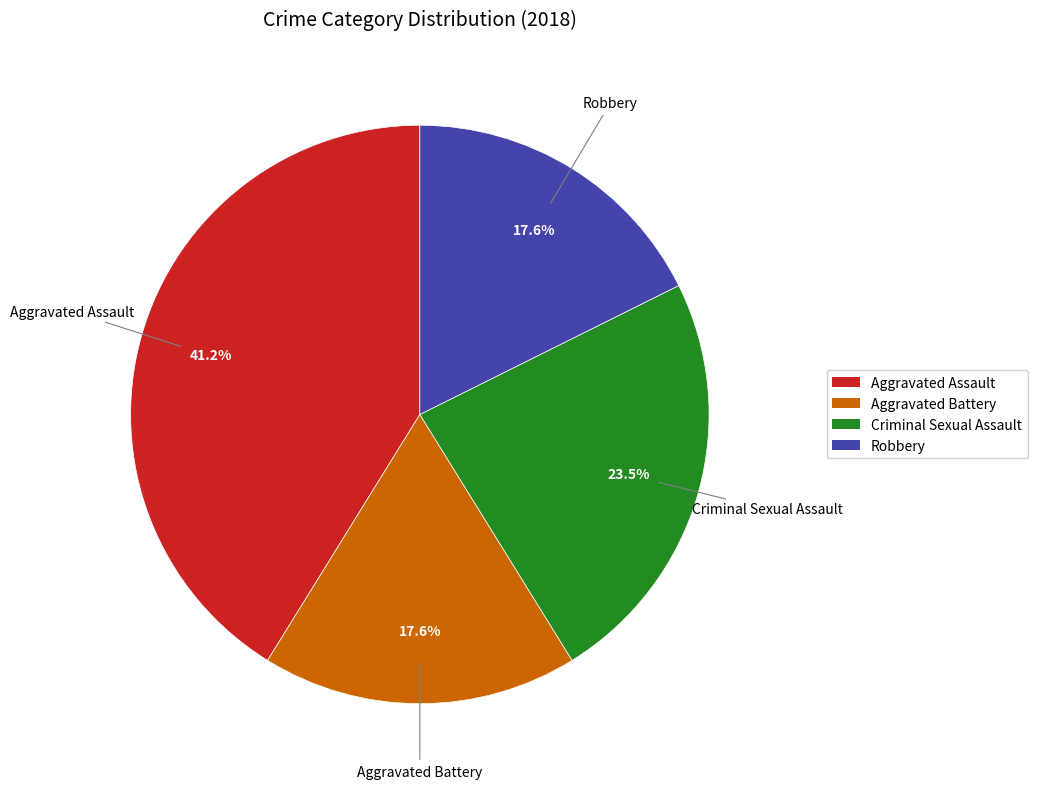

Count the number of slices in the pie.

4